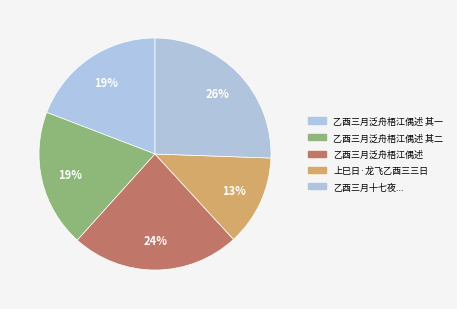

What is the smallest slice in the pie chart?

上巳日·龙飞乙酉三三日